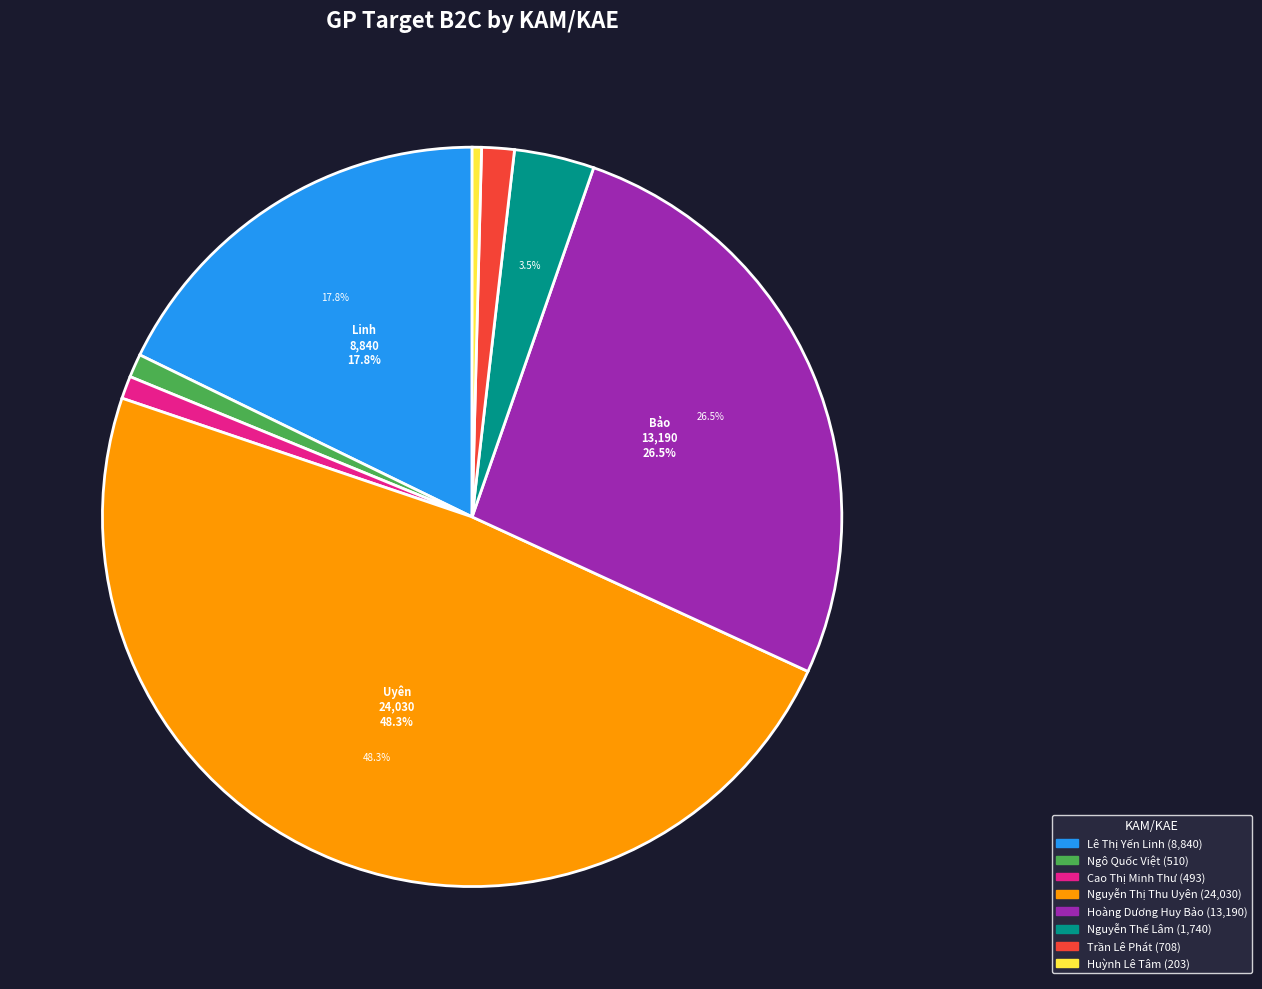

How many slices are in this pie chart?

8